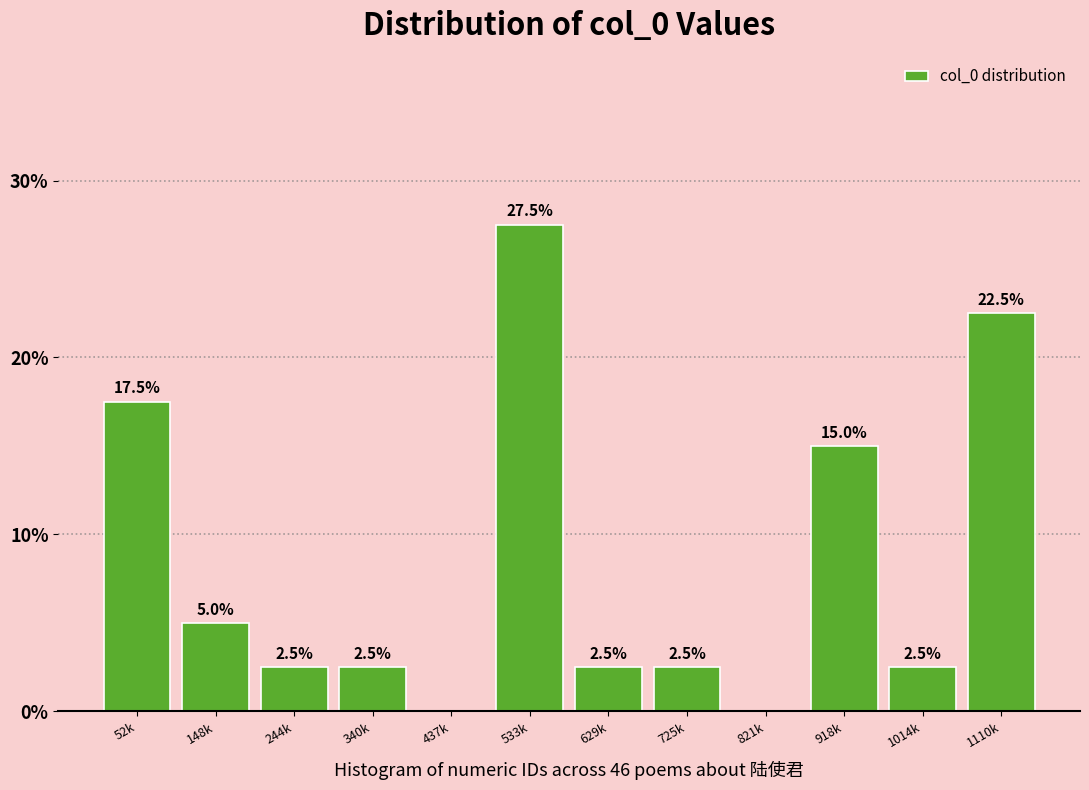

Reading left to right, list all the values displayed in this chart.

52k=17.5	148k=5.0	244k=2.5	340k=2.5	437k=0.0	533k=27.5	629k=2.5	725k=2.5	821k=0.0	918k=15.0	1014k=2.5	1110k=22.5